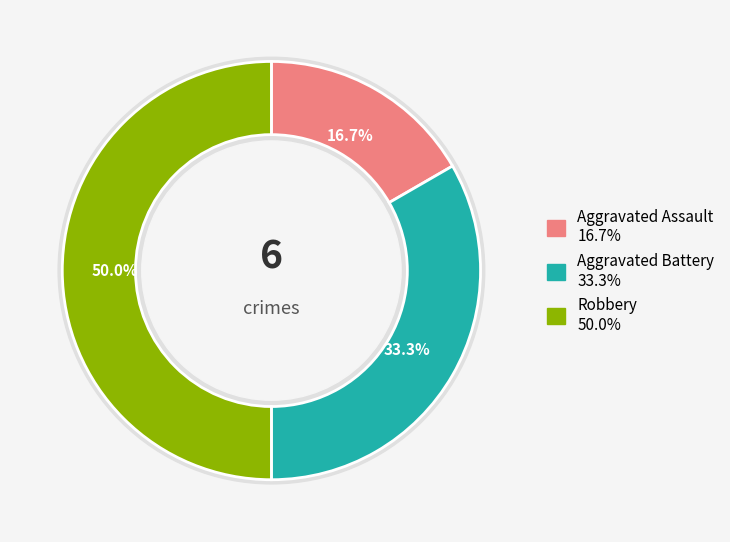

What percentage is the Robbery slice, to the nearest percent?

50%